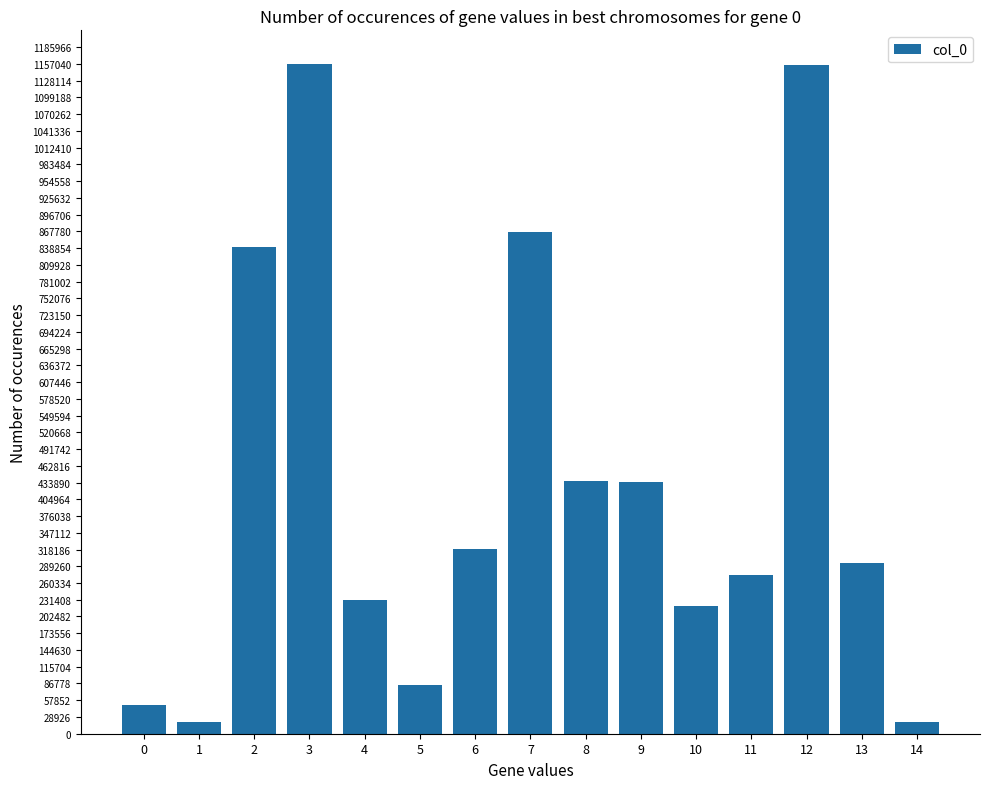

What is the sum of all values?

6405389